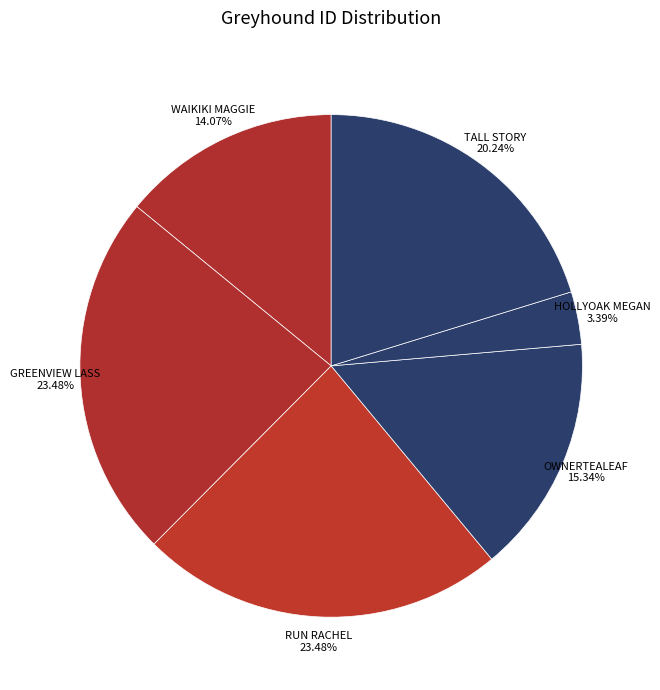

Which slice is the smallest?

HOLLYOAK MEGAN